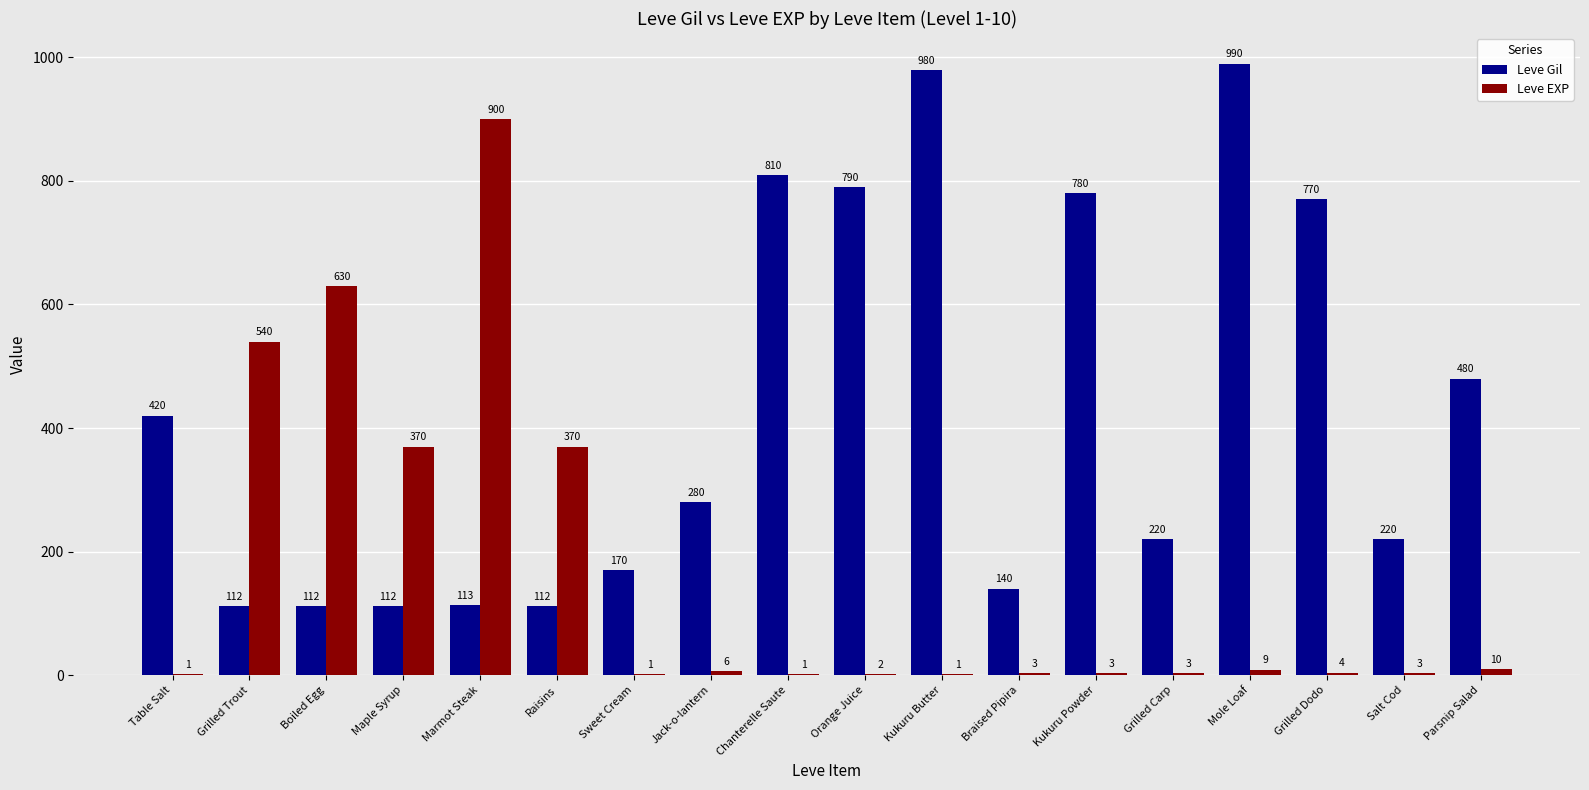

What is the sum of all Leve Gil values?

7611